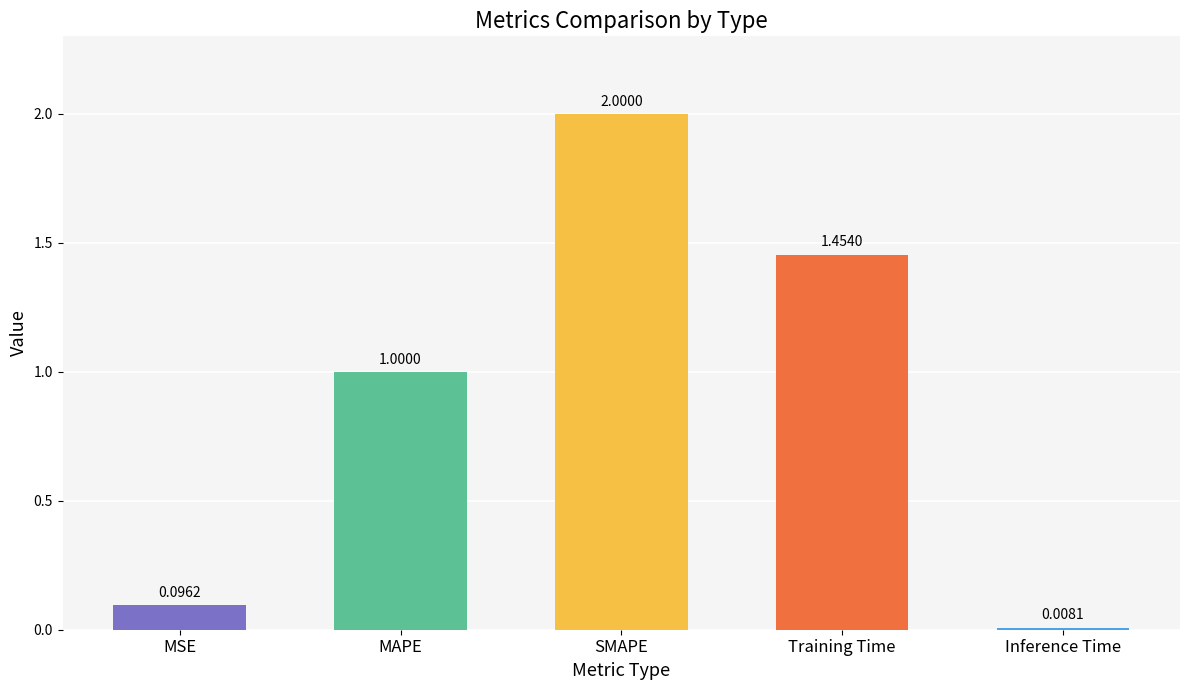

Rank the categories by value from highest to lowest.

SMAPE, Training Time, MAPE, MSE, Inference Time